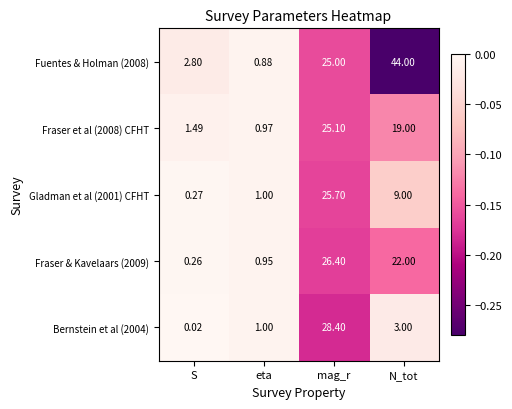

Where is Fraser & Kavelaars (2009) nearest to the value 13?

N_tot